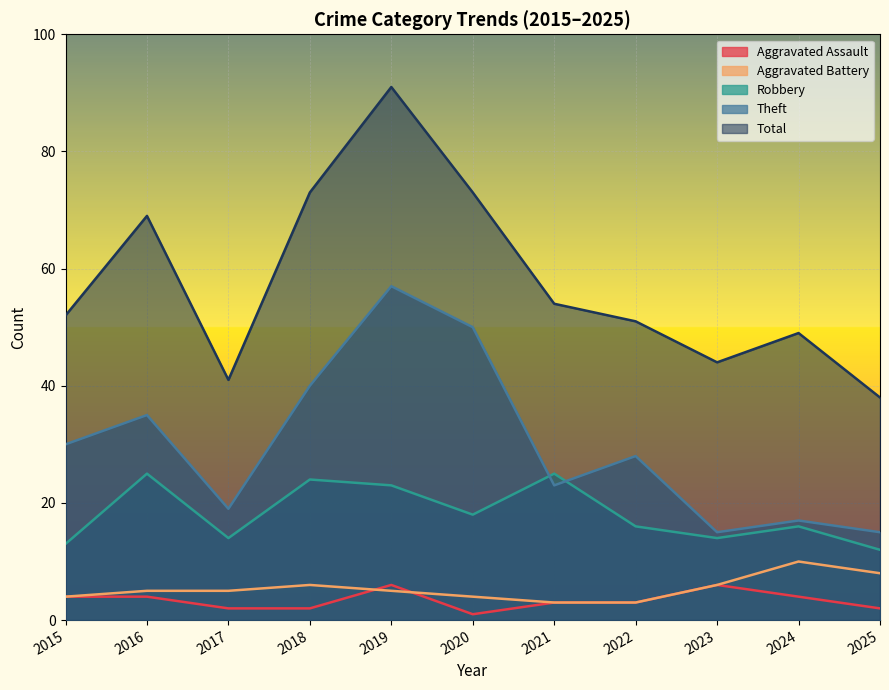

What are all the series names shown in the legend?

Aggravated Assault, Aggravated Battery, Robbery, Theft, Total